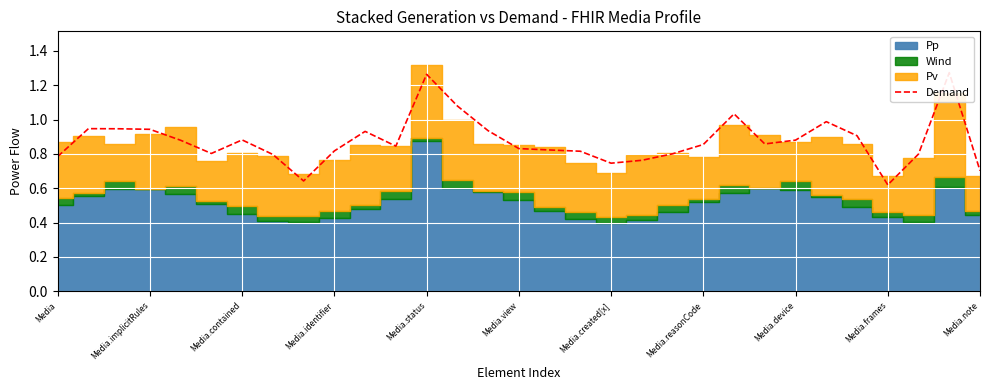

List the labels in order of value, smallest first.

27, Media.device, 30, 18, 19, Media, Media.reasonCode, 28, 20, Media.view, 17, Media.frames, 16, 15, 11, 21, 23, Media.status, 24, Media.created[x], 26, Media.note, 14, Media.identifier, Media.contained, Media.implicitRules, 25, 22, 13, 12, 29